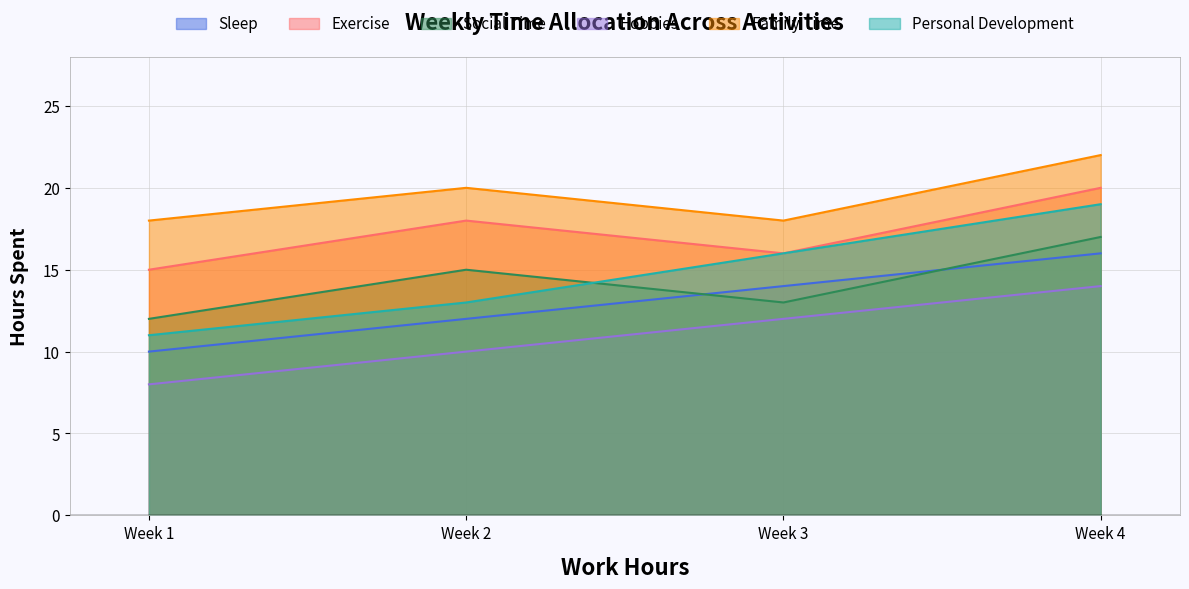

How many categories are shown in the chart?

4